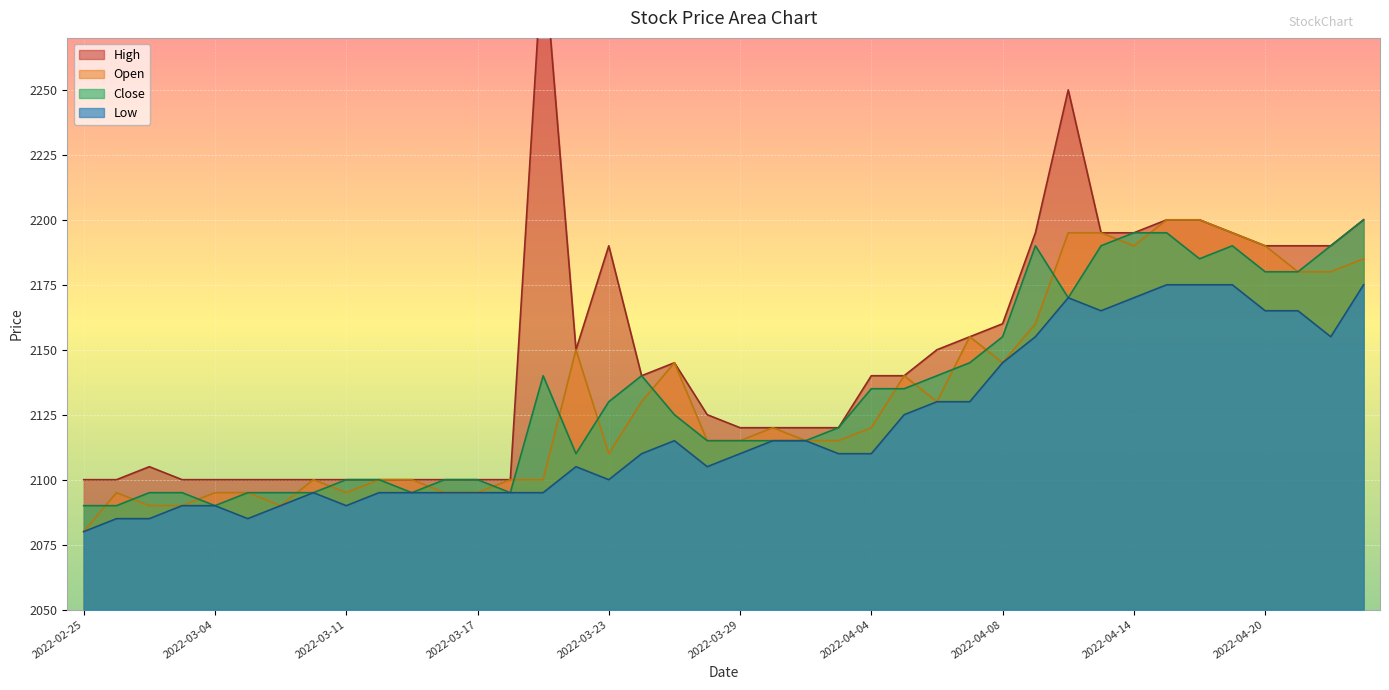

What is the label of the 8th point from the right?

2022-04-14